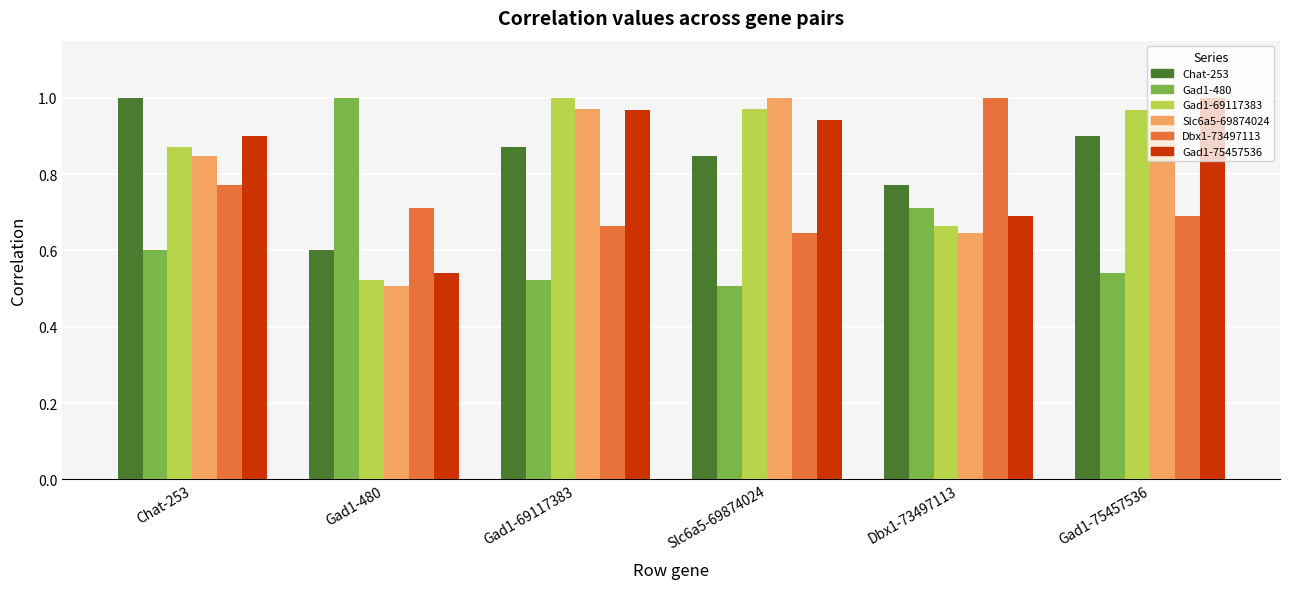

What is the difference between the highest and lowest values at Dbx1-73497113?

0.4